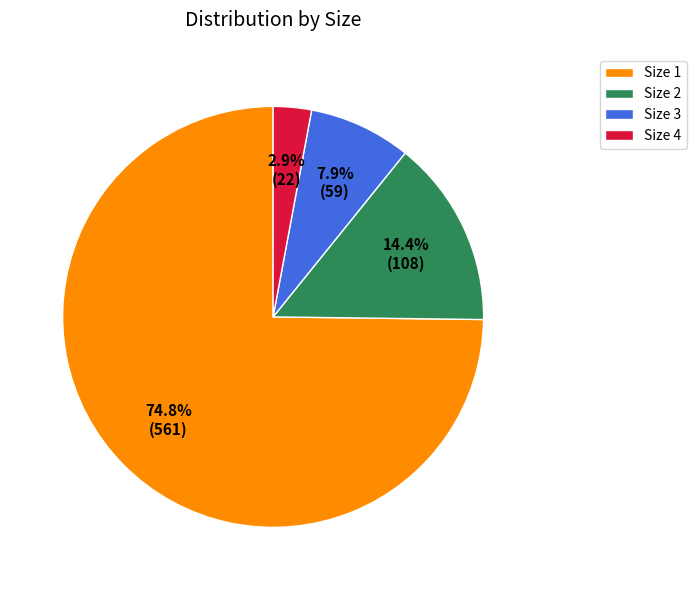

Which slice is the smallest?

Size 4